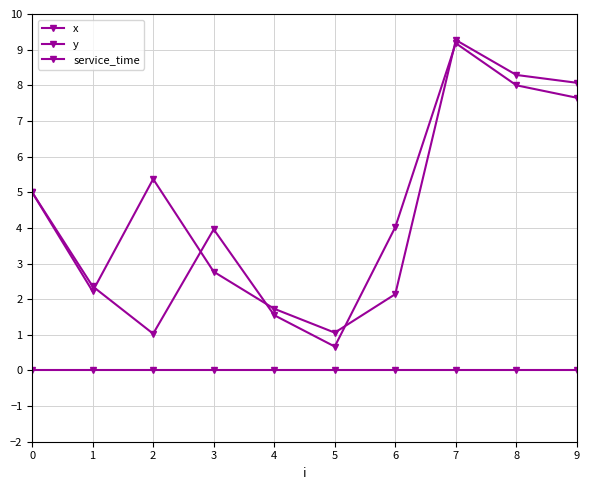

True or false: x and y cross at least once.

True